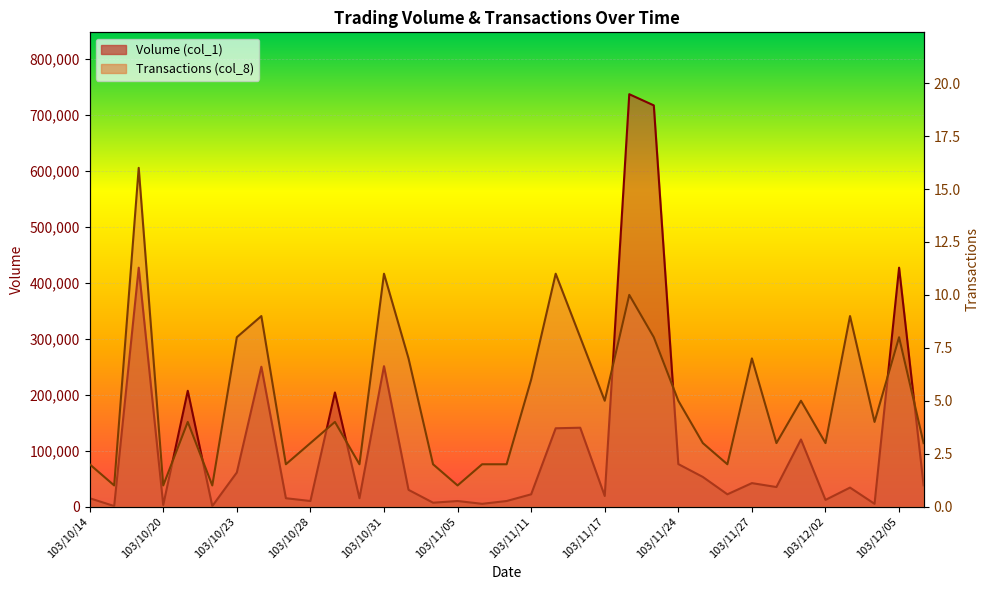

At how many categories does at least one series exceed 174976?

8